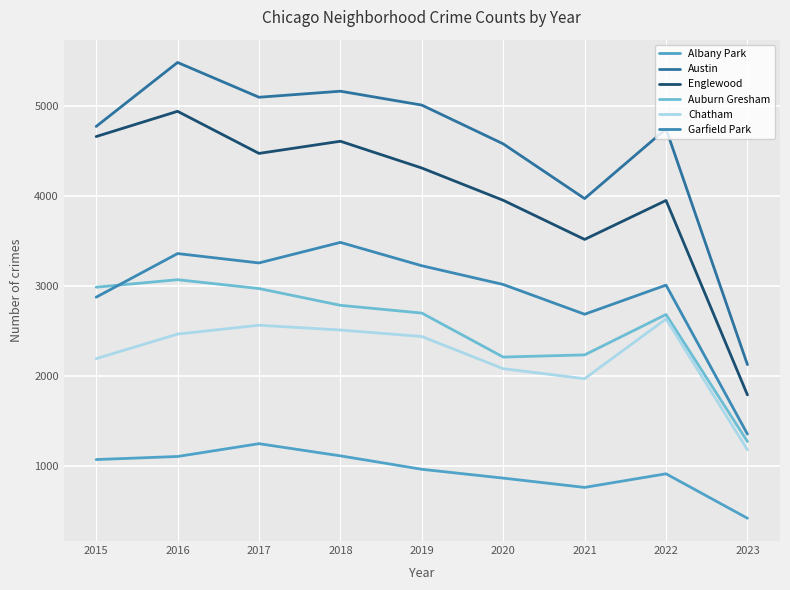

Reading right to left, list all the values displayed in this chart.

Albany Park: 425	918	767	870	968	1117	1252	1110	1076
Austin: 2129	4744	3971	4578	5008	5162	5095	5481	4771
Englewood: 1793	3950	3518	3952	4310	4607	4472	4939	4659
Auburn Gresham: 1276	2685	2237	2213	2701	2787	2973	3071	2988
Chatham: 1184	2636	1973	2084	2441	2513	2566	2468	2195
Garfield Park: 1358	3011	2688	3018	3226	3485	3257	3361	2877